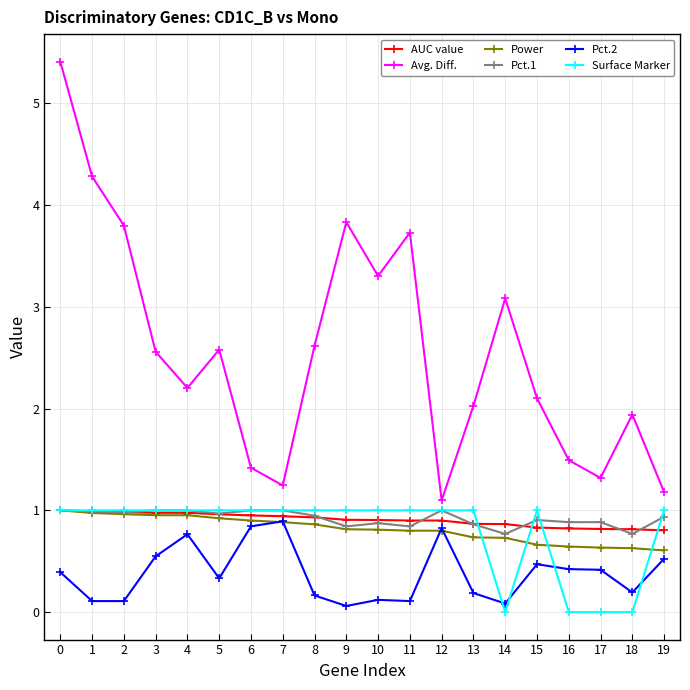

The Pct.1 series shows 0.6 at 10. True or false?

False